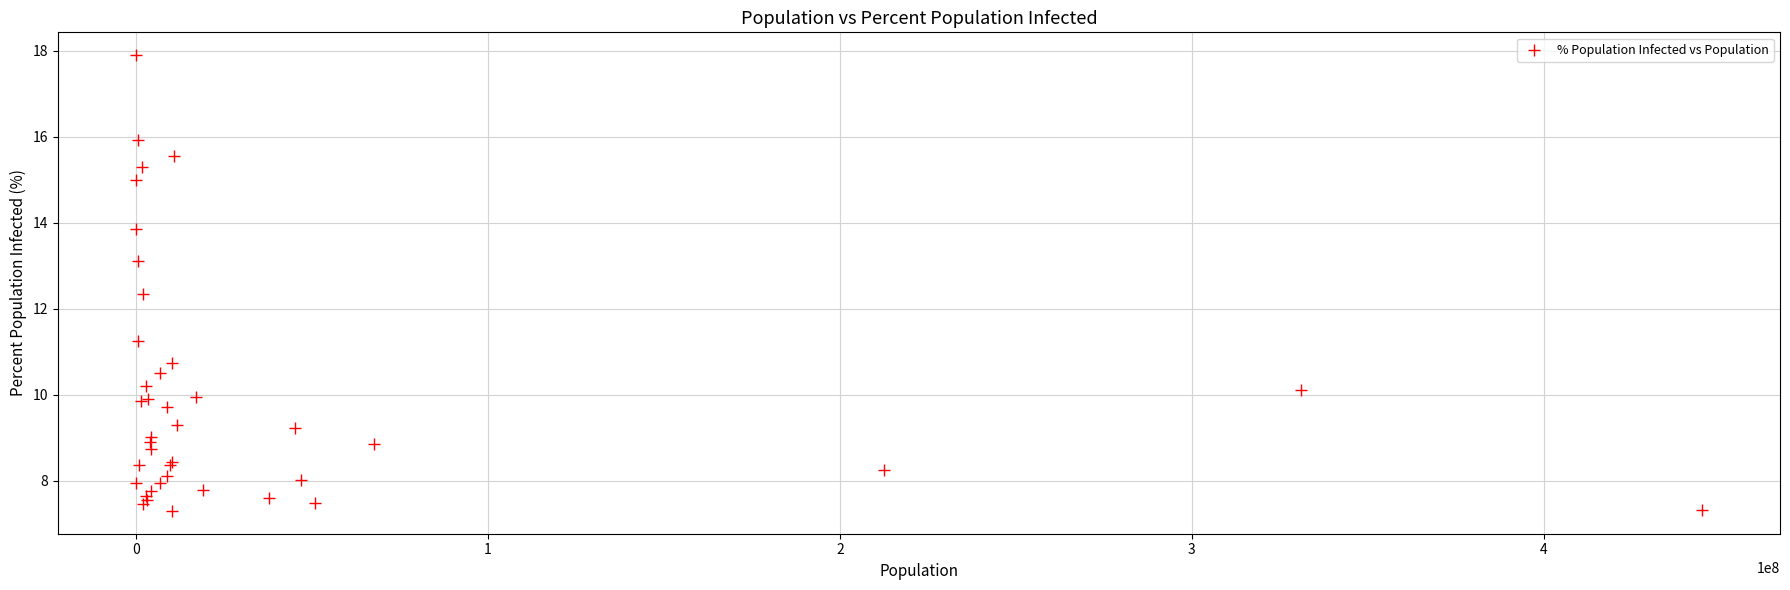

What Y value in the scatter plot is closest to 12?

12.3